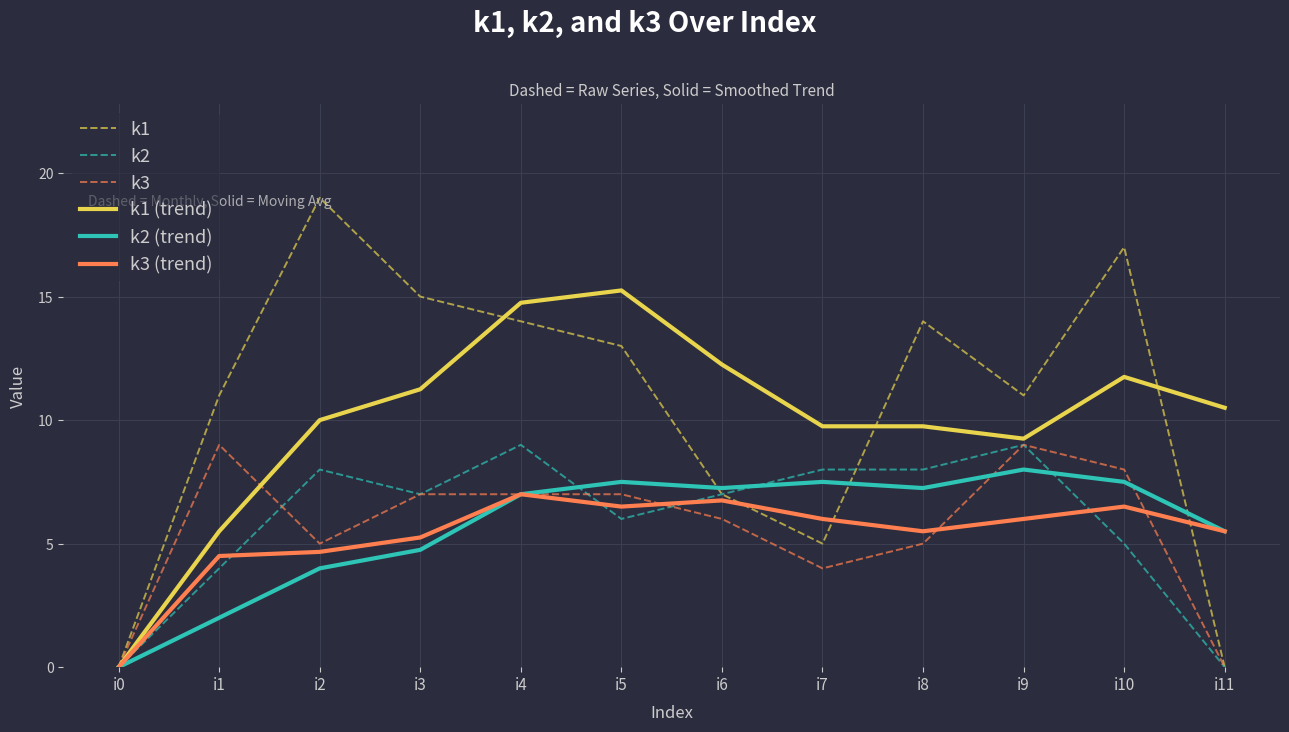

Which series has the largest range (max minus min)?

k1